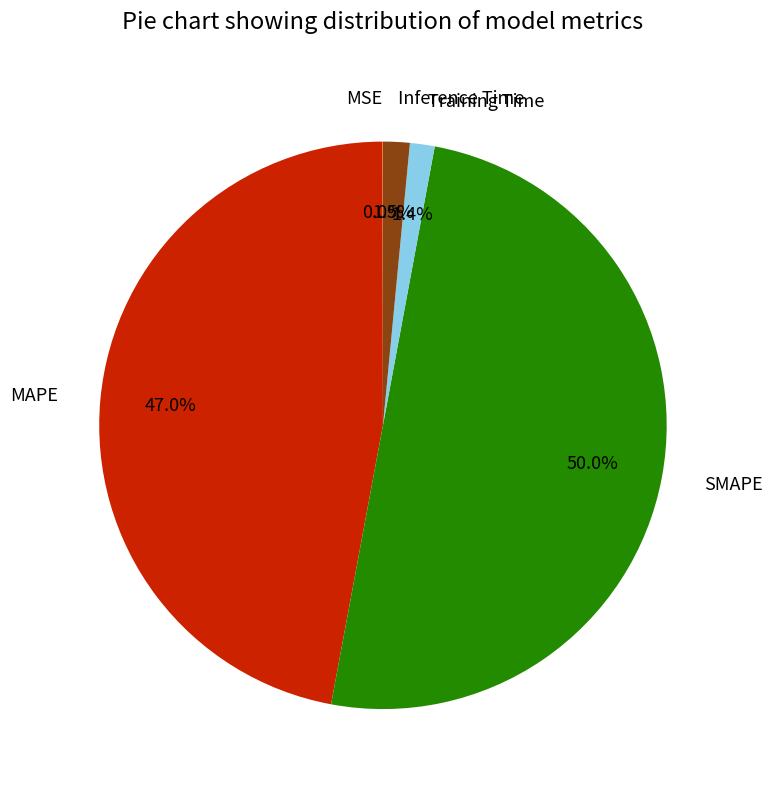

What is the largest slice in the pie chart?

SMAPE